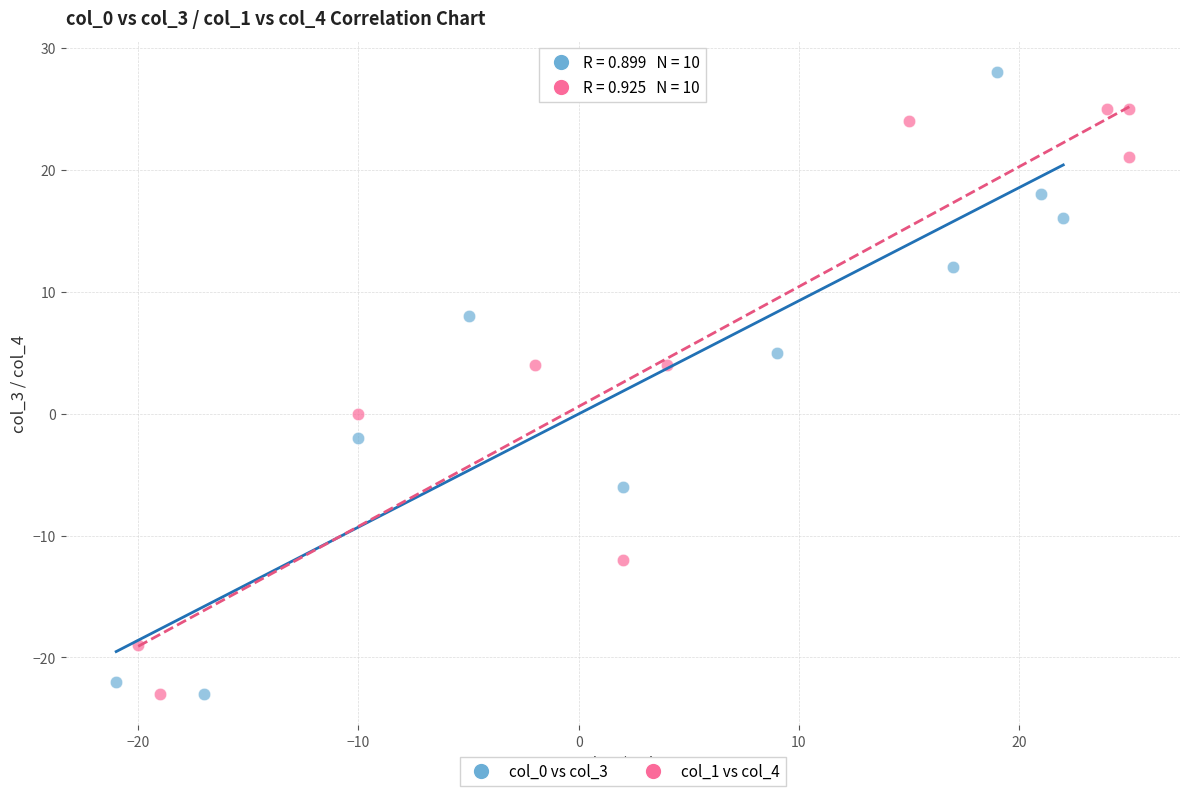

Which series reaches the maximum Y coordinate?

col_0 vs col_3